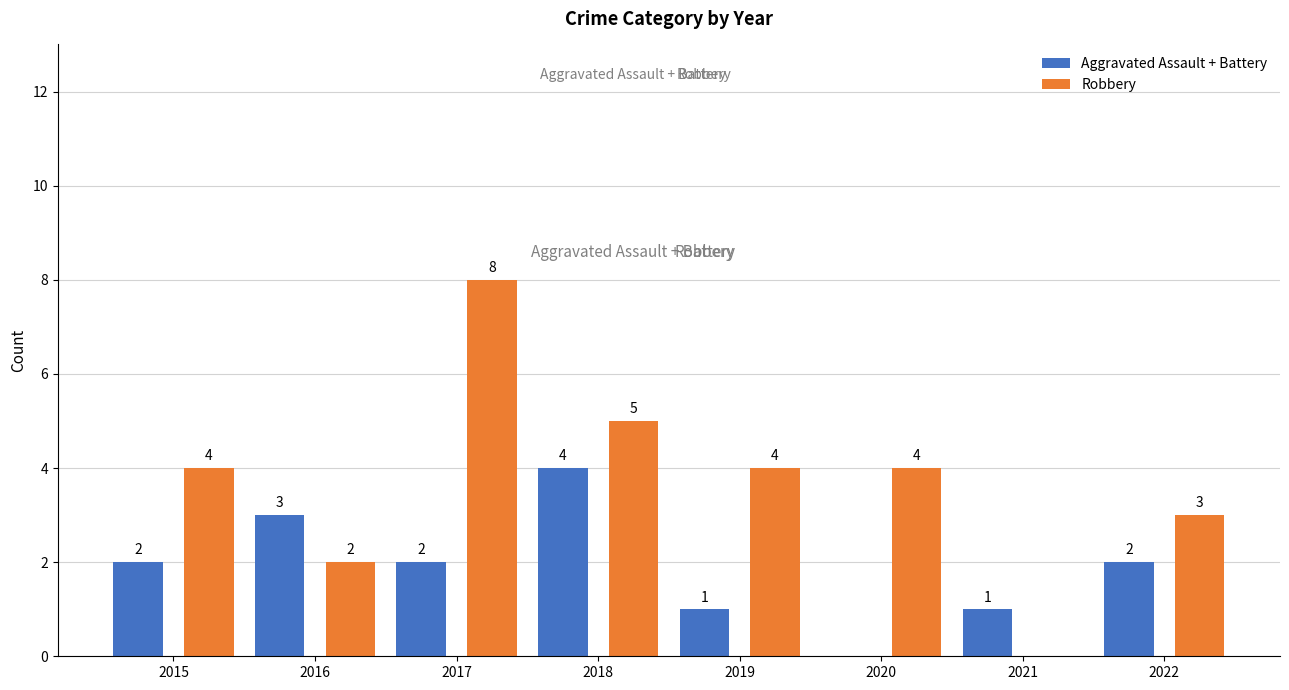

Read the Aggravated Assault + Battery value at 2018.

4